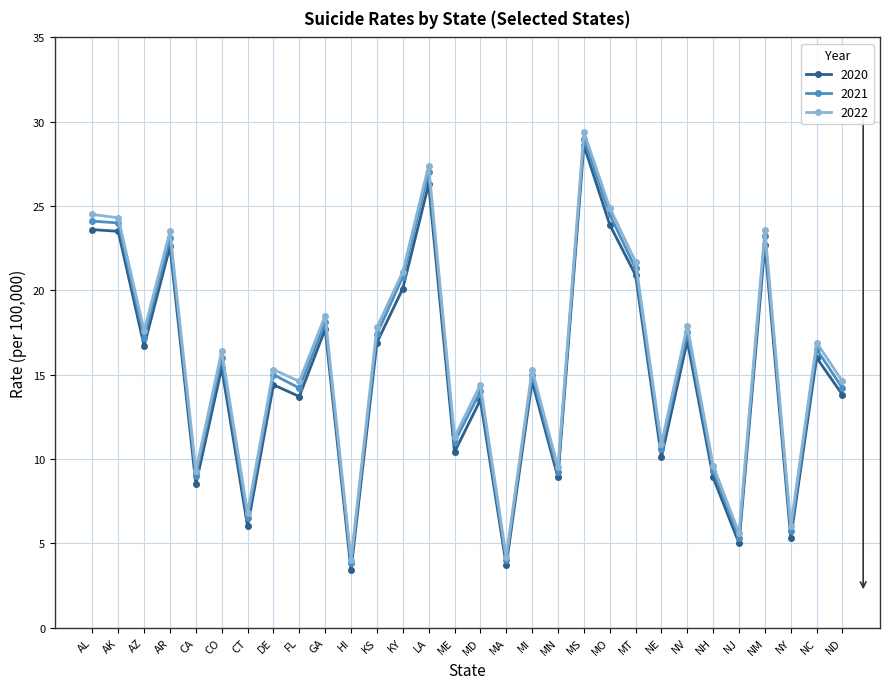

What position from the right is ME?

16